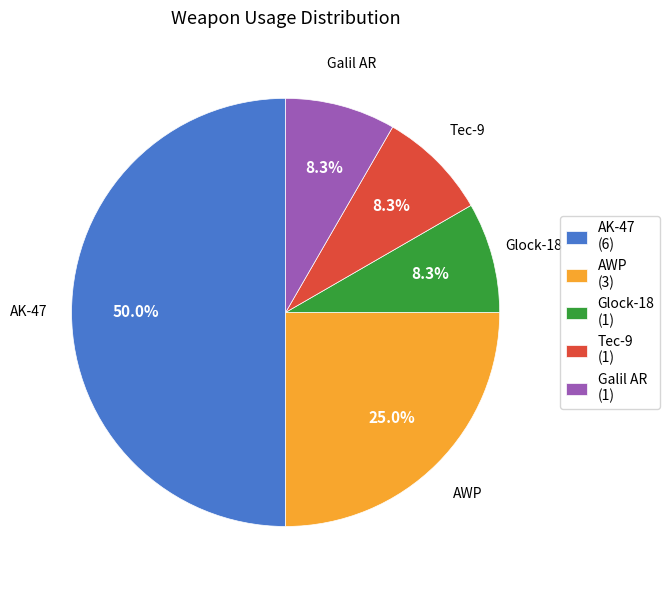

Is Glock-18 (1) the majority of the pie?

No